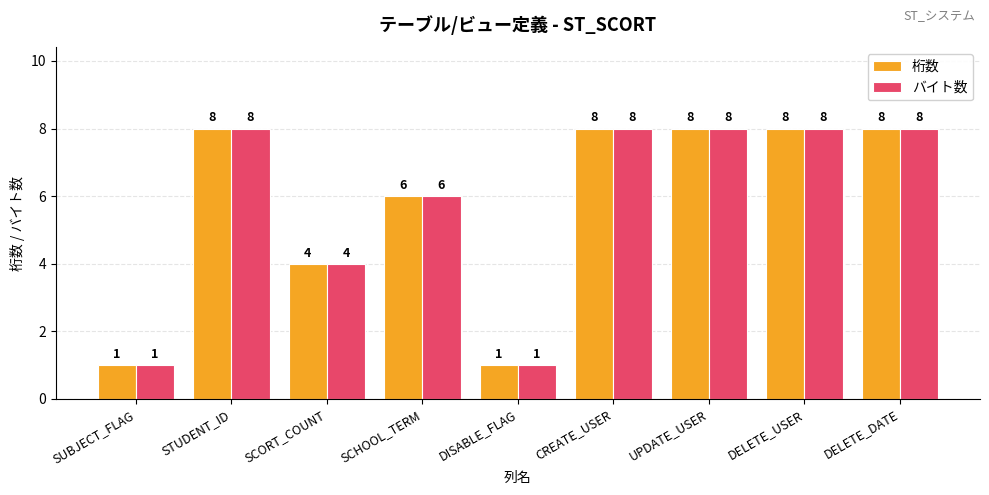

How many values in the 桁数 series are below 8?

4